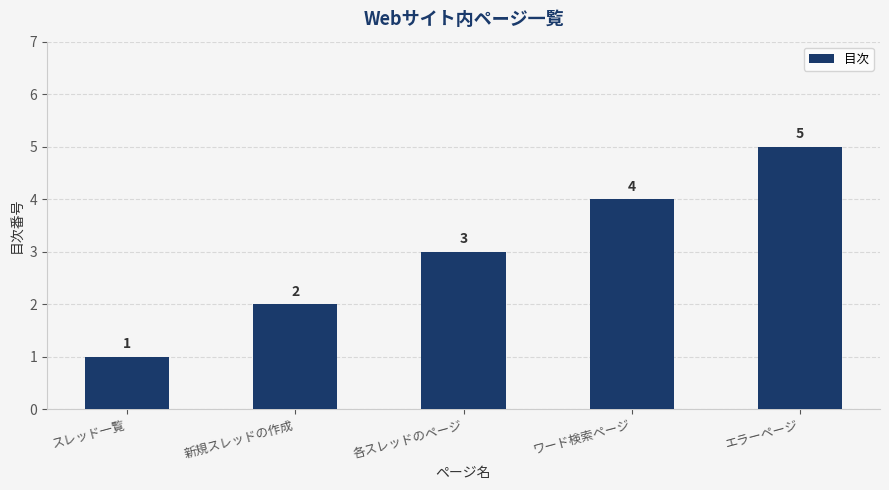

Is it true that the value at 新規スレッドの作成 is 0?

False